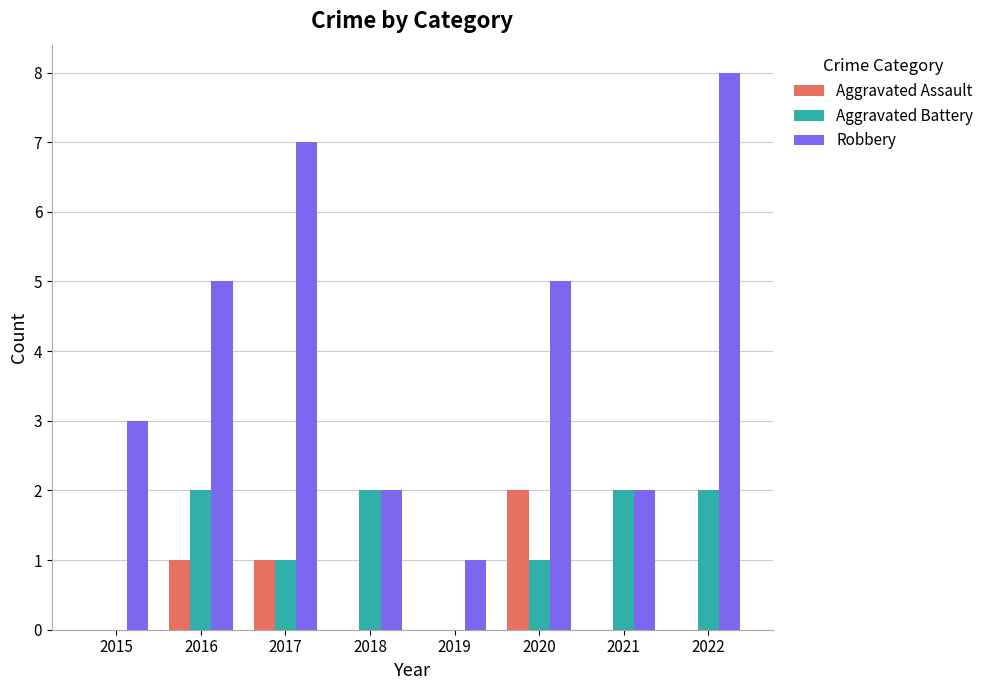

What is the sum of all Aggravated Assault values?

4